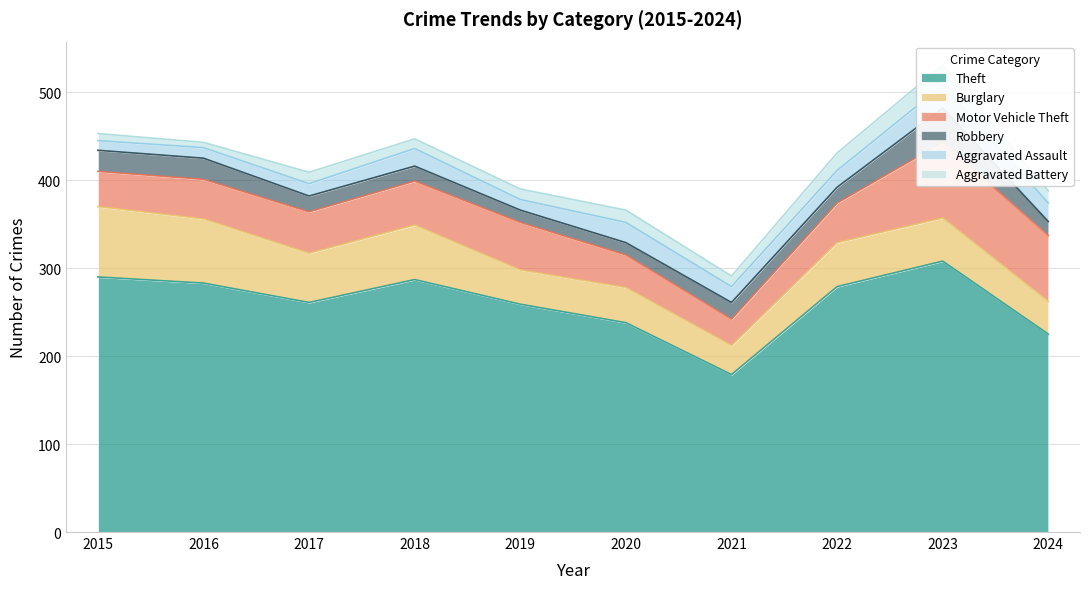

What is the value of the Aggravated Assault point at the 8th from the left?

19